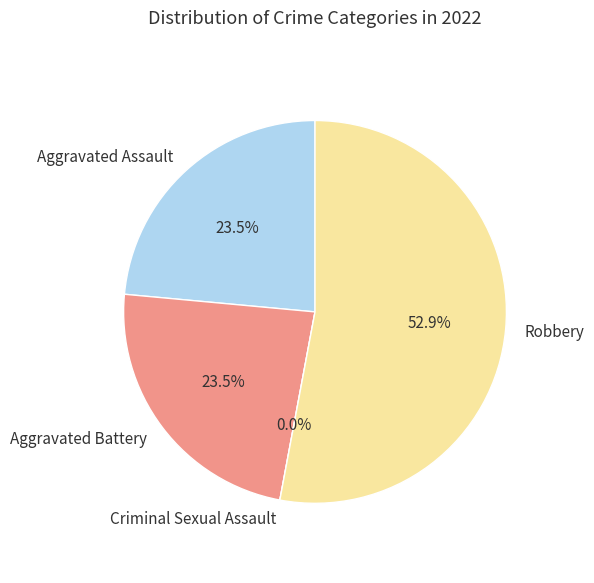

Count the number of slices in the pie.

4